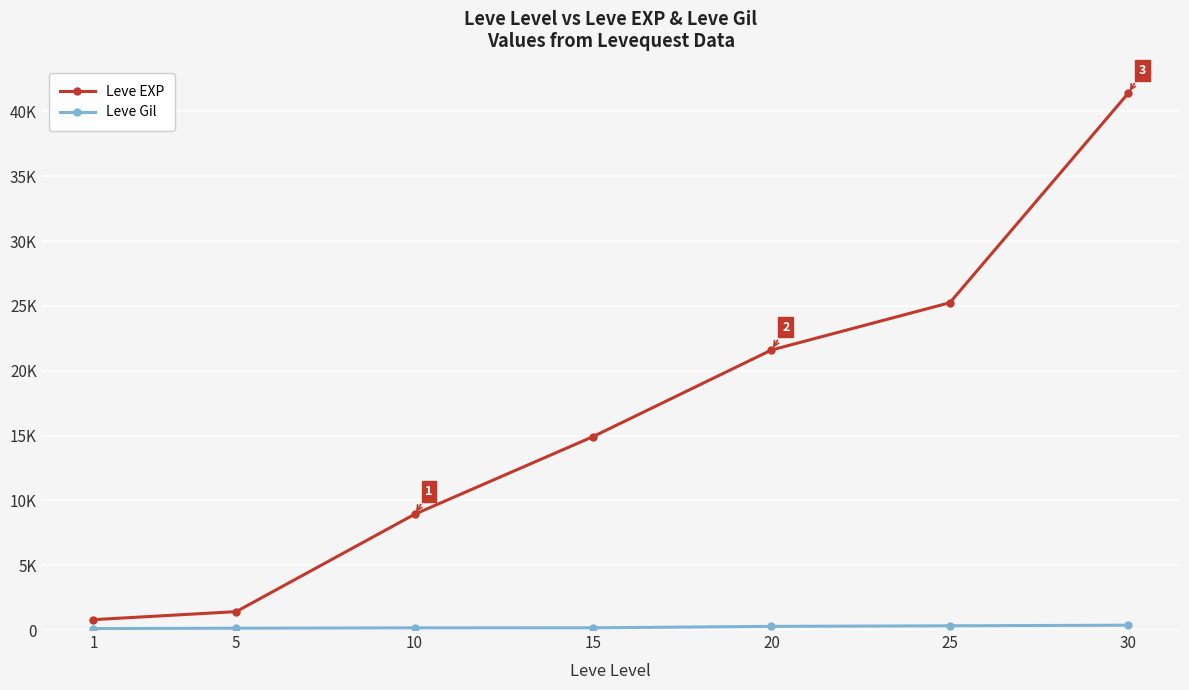

At which category does the chart reach its peak across all series?

30